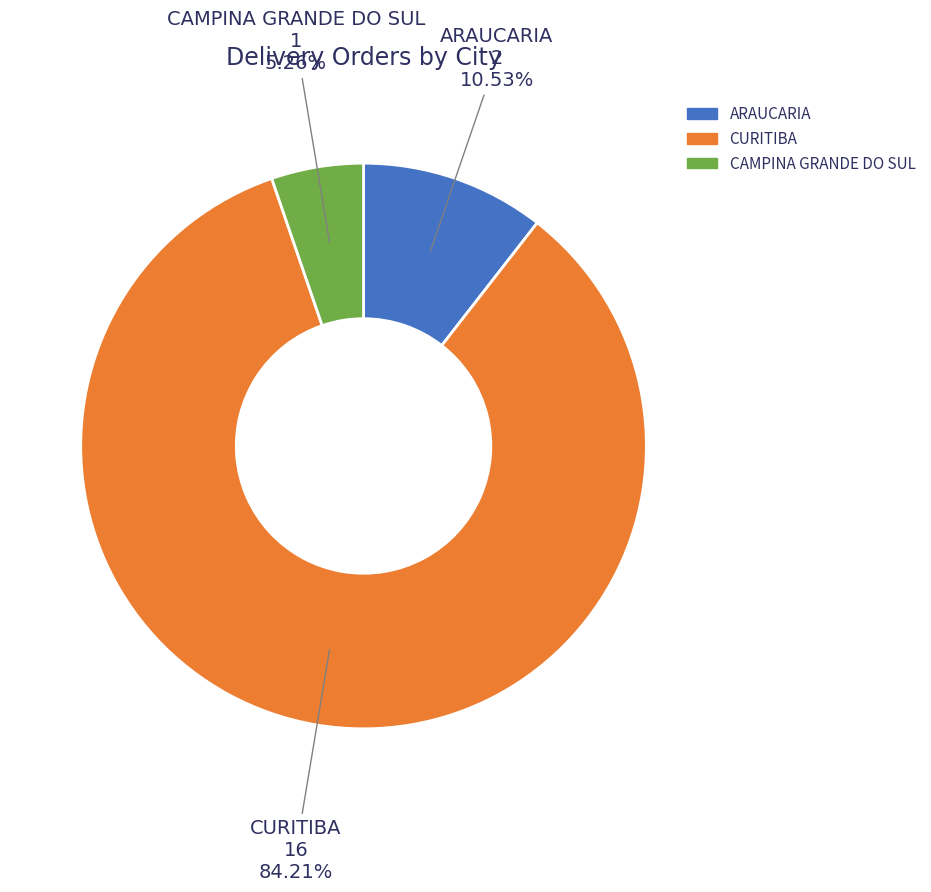

Does any single category account for the majority?

Yes